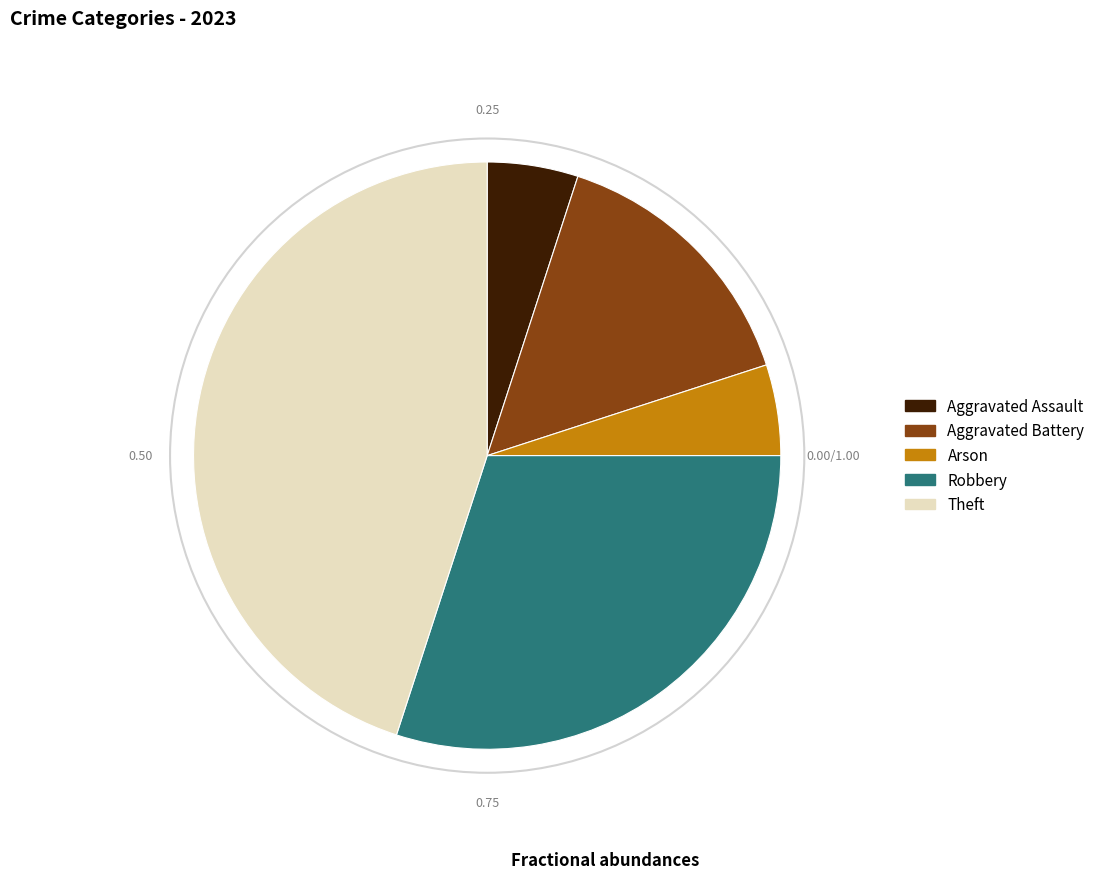

Is the sum of Aggravated Battery and Arson greater than half?

No